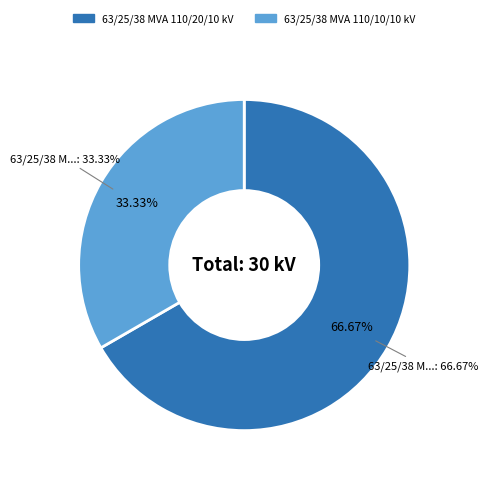

To the nearest percent, what is the average slice percentage?

50%